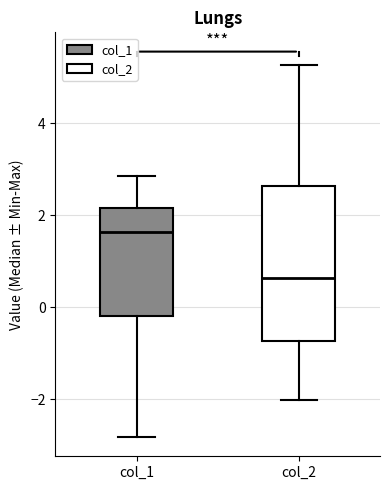

Reading left to right, read every box against the y-axis: the position of its median line, the range the box covers, and the ends of its whiskers. The values are not printed on the chart, so give them approximately, as read against the axis.

col_1: median 1.6, box -0.2 to 2.2, whiskers -2.8 to 2.8
col_2: median 0.6, box -0.8 to 2.6, whiskers -2.0 to 5.2